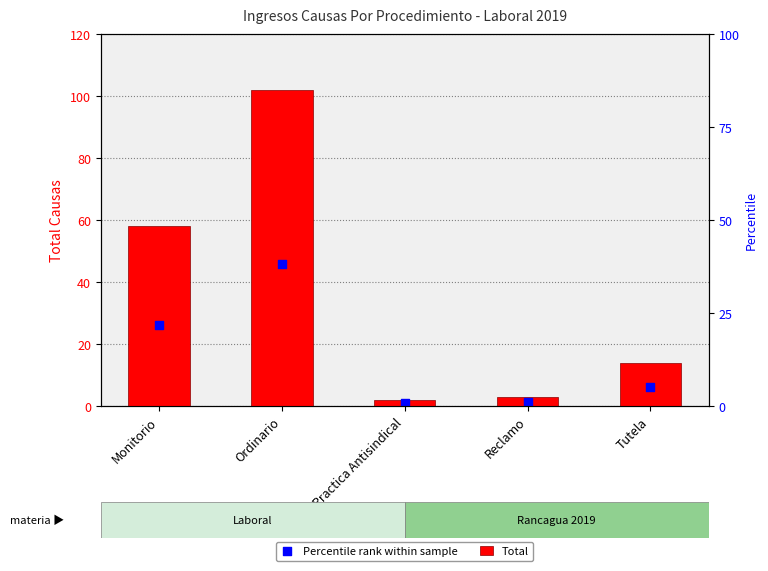

What is the total value across all series at Practica Antisindical?

2.9